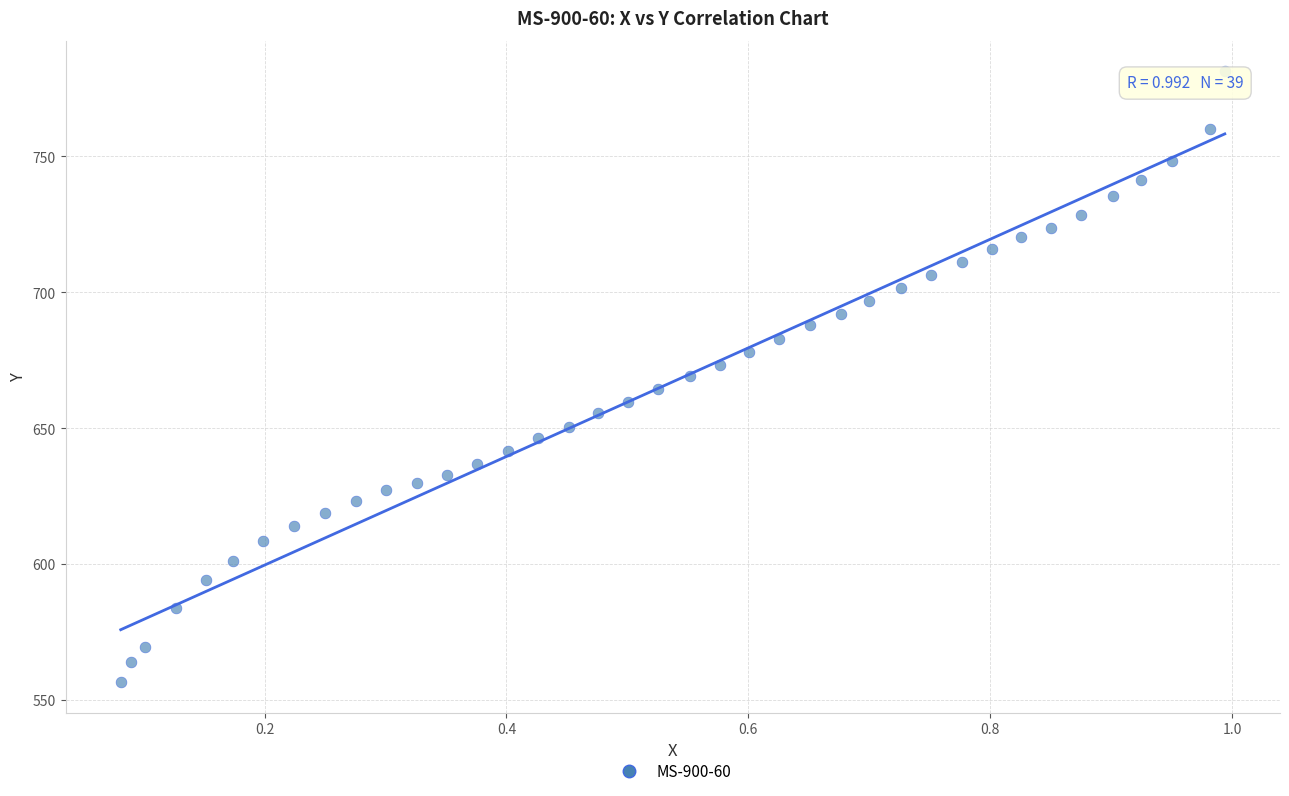

What is the range of X values (max minus min)?

0.9